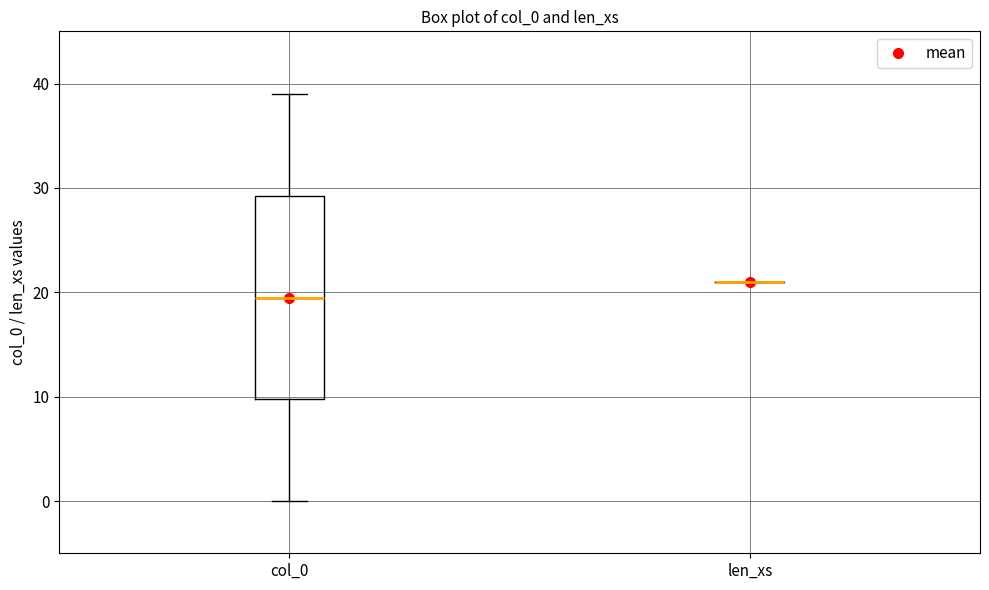

Reading left to right, transcribe this box plot: for each box, give where its median line is, the range the box spans, and where its two whiskers end, as read against the y-axis. The values are not printed on the chart, so give them approximately, as read against the axis.

col_0: median 20, box 10 to 29, whiskers 0 to 39
len_xs: box collapsed to a line at 21, whiskers 21 to 21